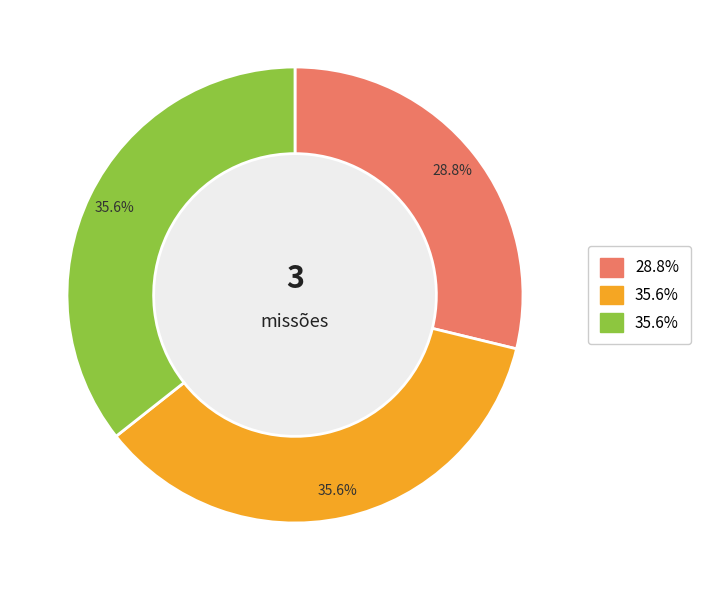

To the nearest percent, what is the average slice percentage?

33%